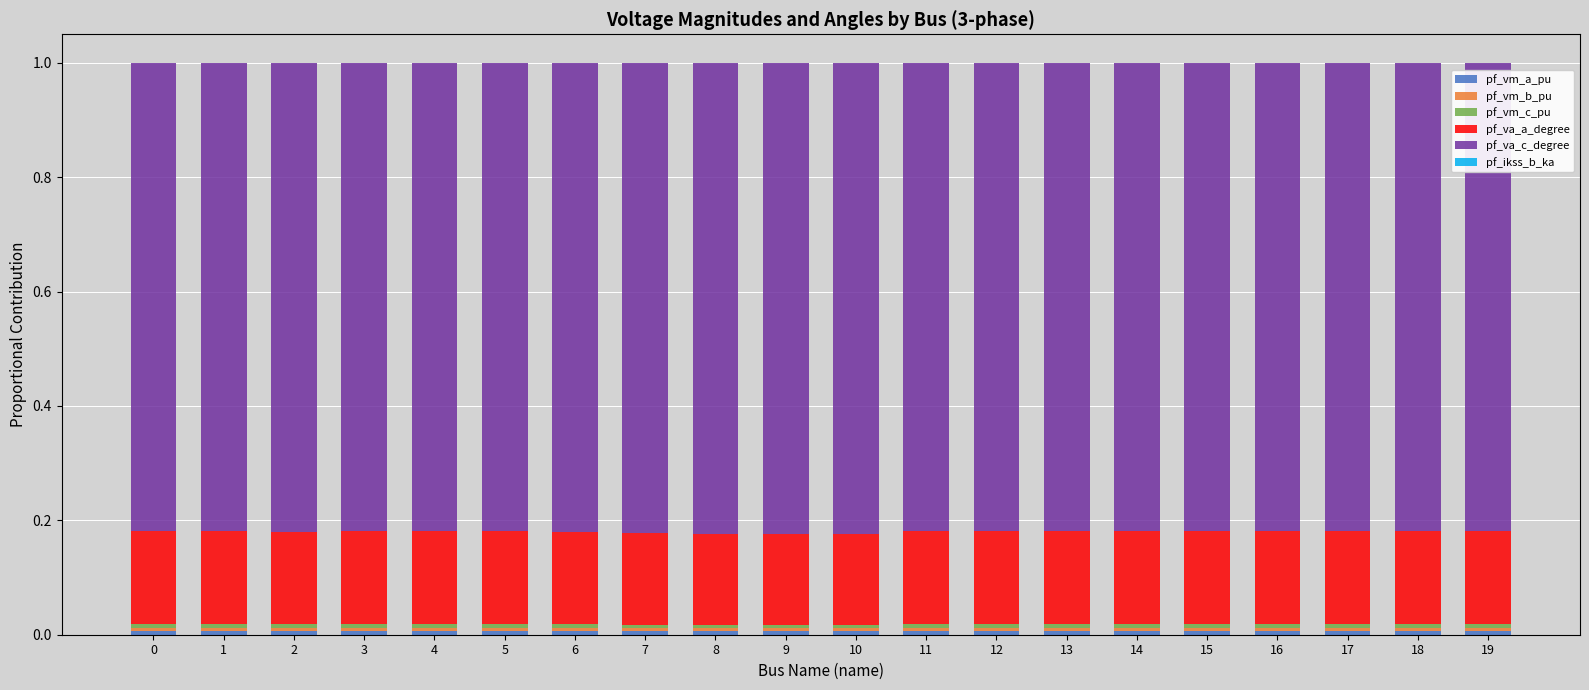

How many distinct data groups are displayed?

6